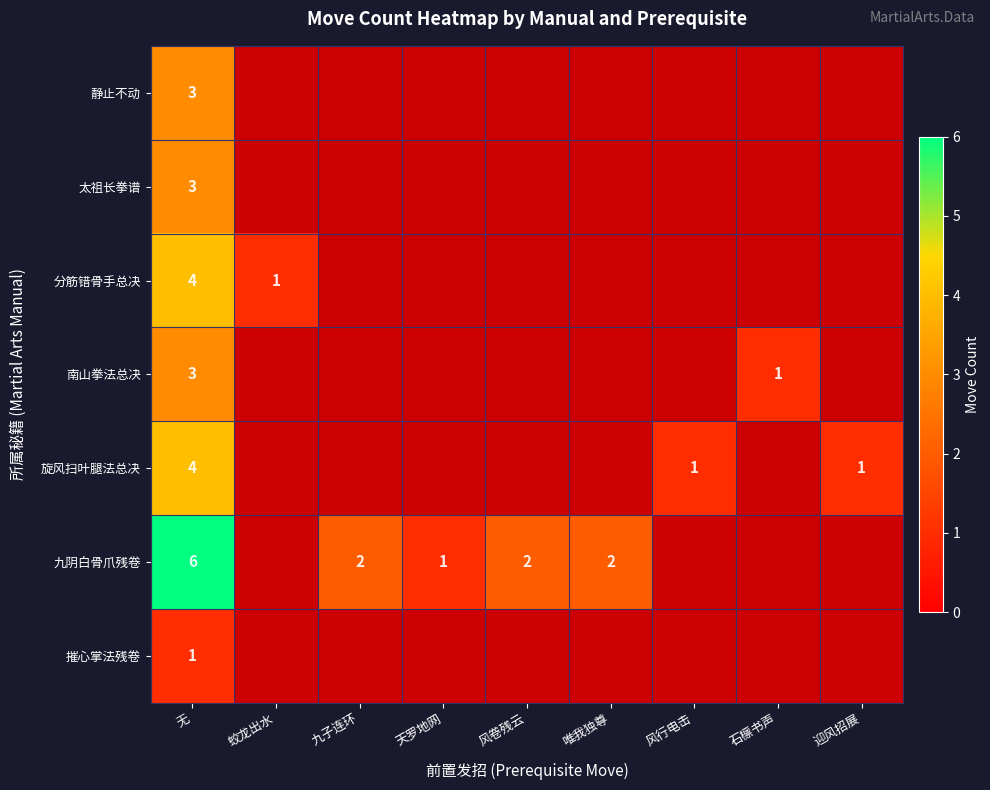

Is the value of 静止不动 at 唯我独尊 greater than the value of 九阴白骨爪残卷 at 石檩书声?

No